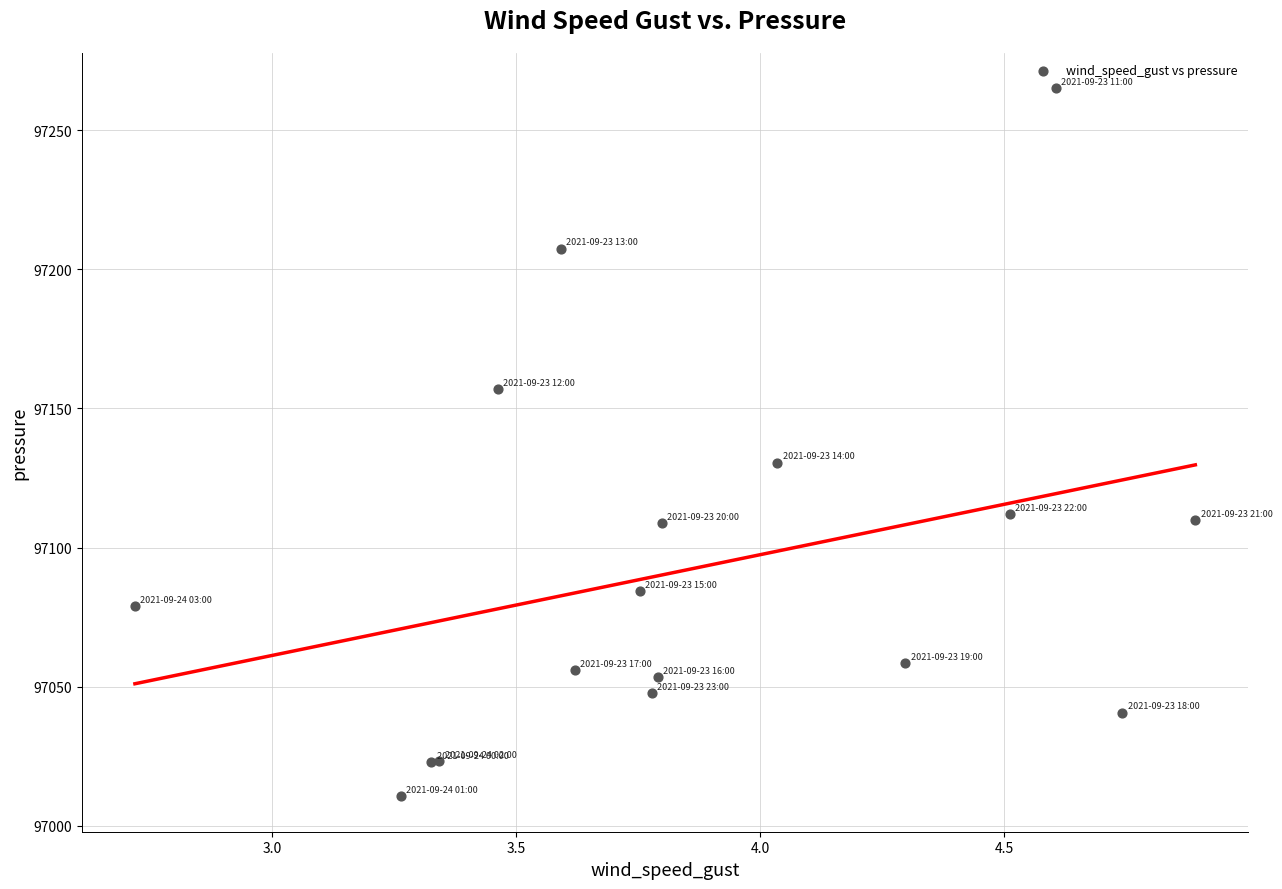

What Y value in the scatter plot is closest to 97137?

97130.5